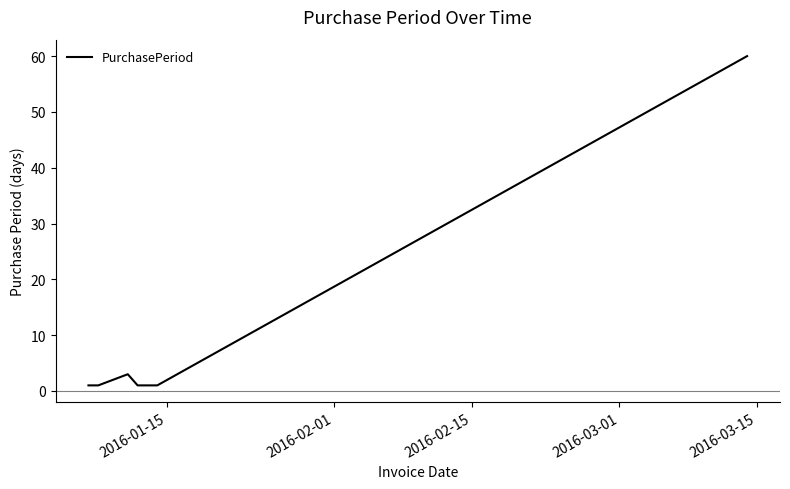

What is the greatest value displayed?

60